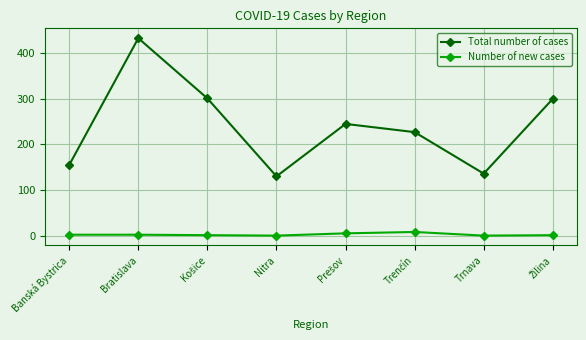

At which category does Total number of cases reach its first local peak?

Bratislava